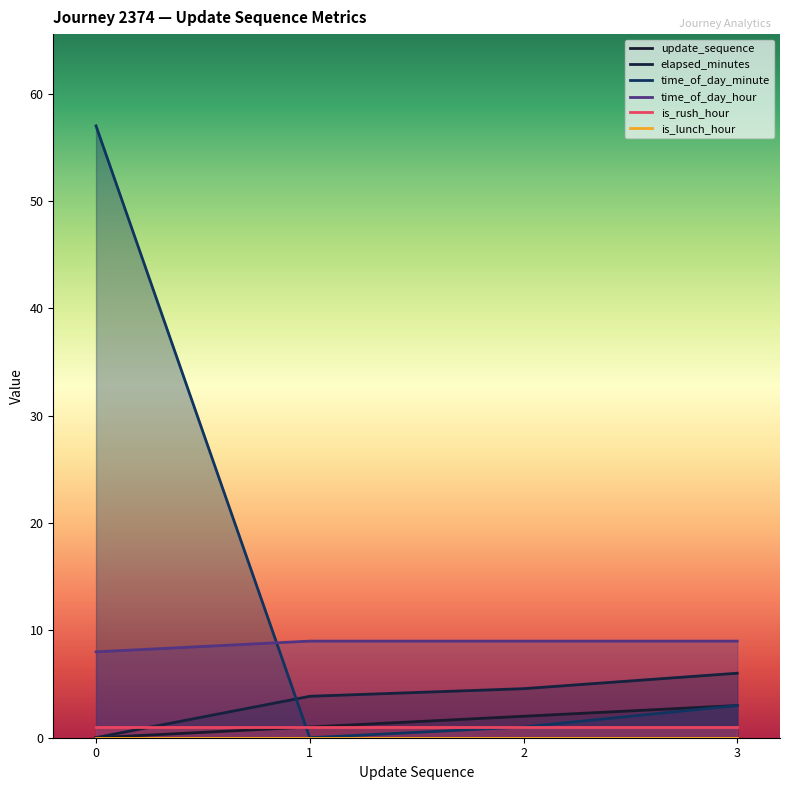

Count the update_sequence values in the range 1 to 3.

3